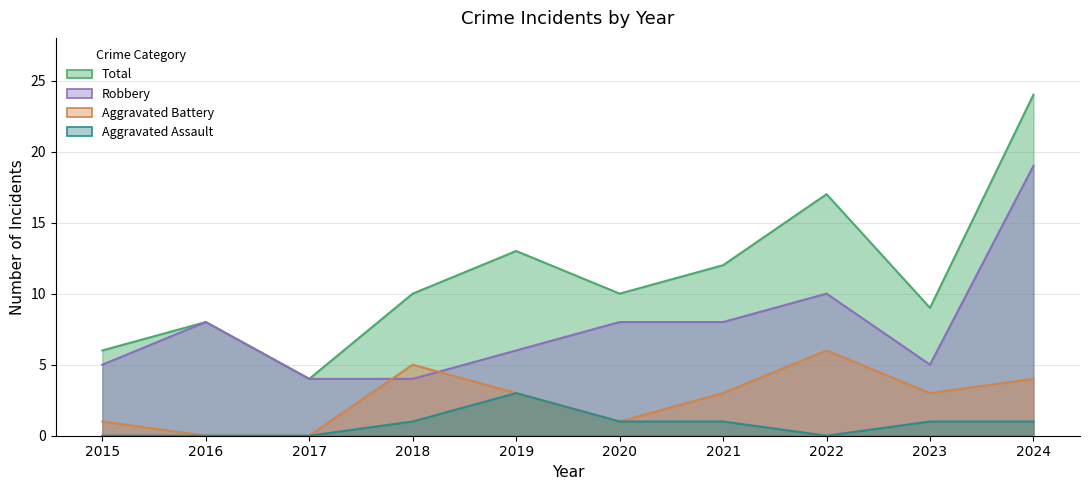

The value of Total at 2019 is 19. True or false?

False